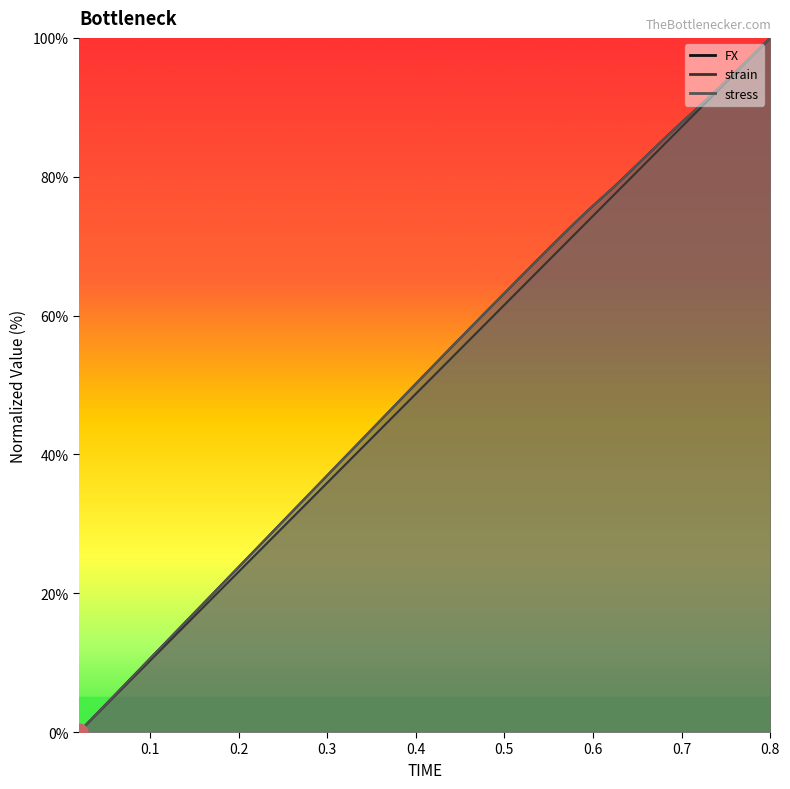

Which series has the widest spread of values?

FX